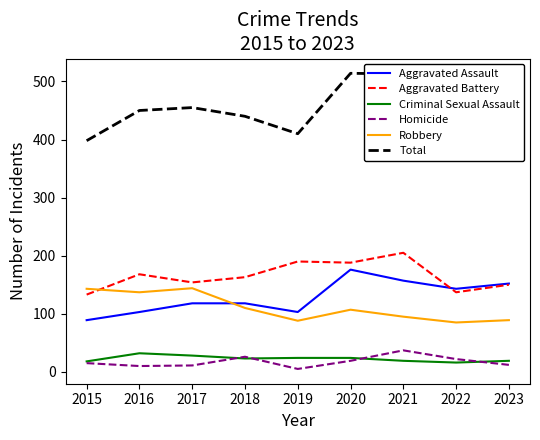

Which series has the widest spread of values?

Total